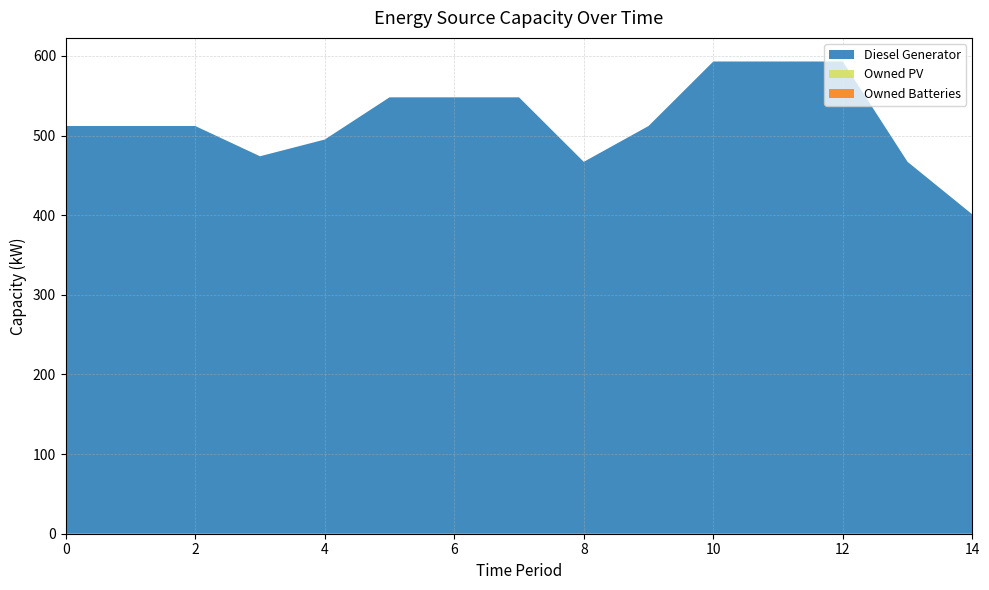

Reading left to right, list all the values displayed in this chart.

Diesel Generator: 512	512	512	474	495	548	548	548	467	512	593	593	593	467	401
Owned PV: 0	0	0	0	0	0	0	0	0	0	0	0	0	0	0
Owned Batteries: 0	0	0	0	0	0	0	0	0	0	0	0	0	0	0